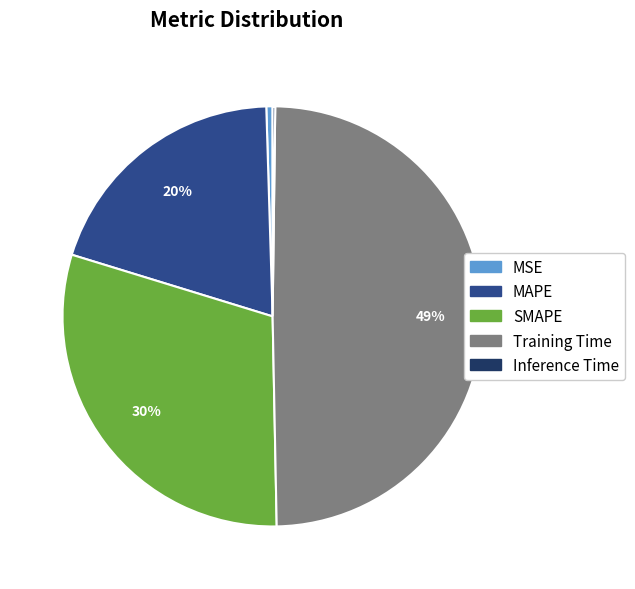

To the nearest percent, what is the average slice percentage?

20%